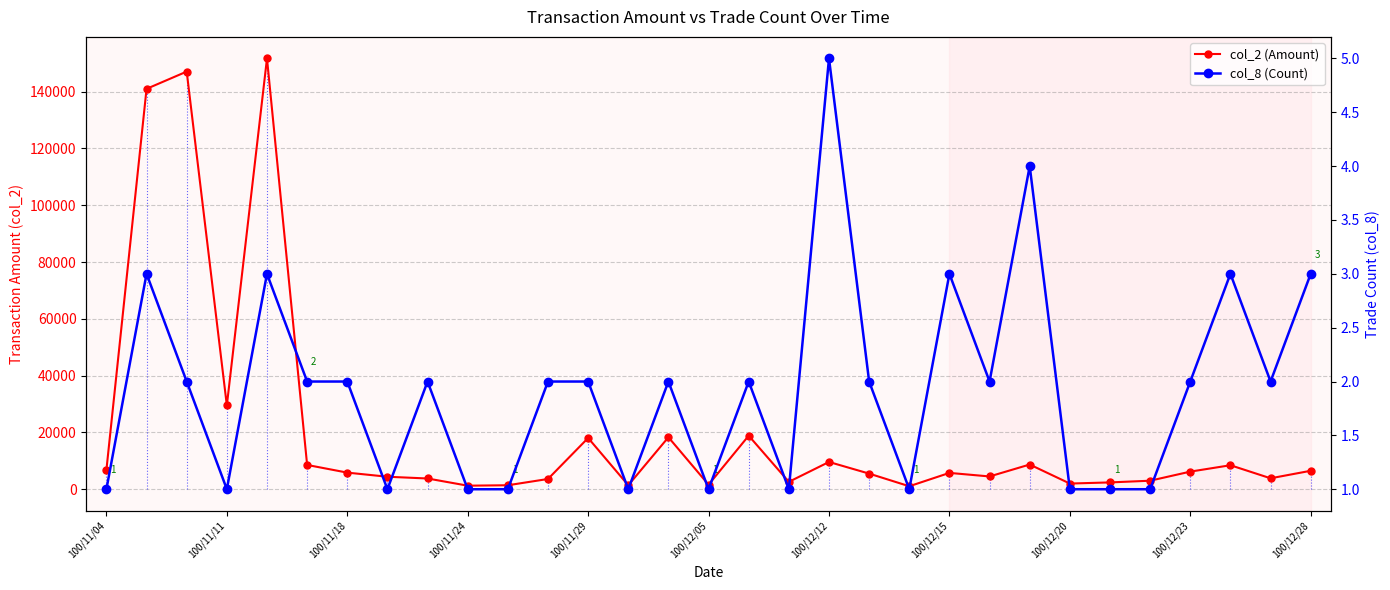

Reading left to right, extract all data points from this chart.

col_2 (Amount): 6800	140990	147070	29500	151700	8550	5850	4400	3780	1250	1400	3610	18050	1400	18300	1600	18850	2600	9600	5500	1050	5750	4500	8700	2000	2400	3000	6200	8450	3850	6500
col_8 (Count): 1	3	2	1	3	2	2	1	2	1	1	2	2	1	2	1	2	1	5	2	1	3	2	4	1	1	1	2	3	2	3